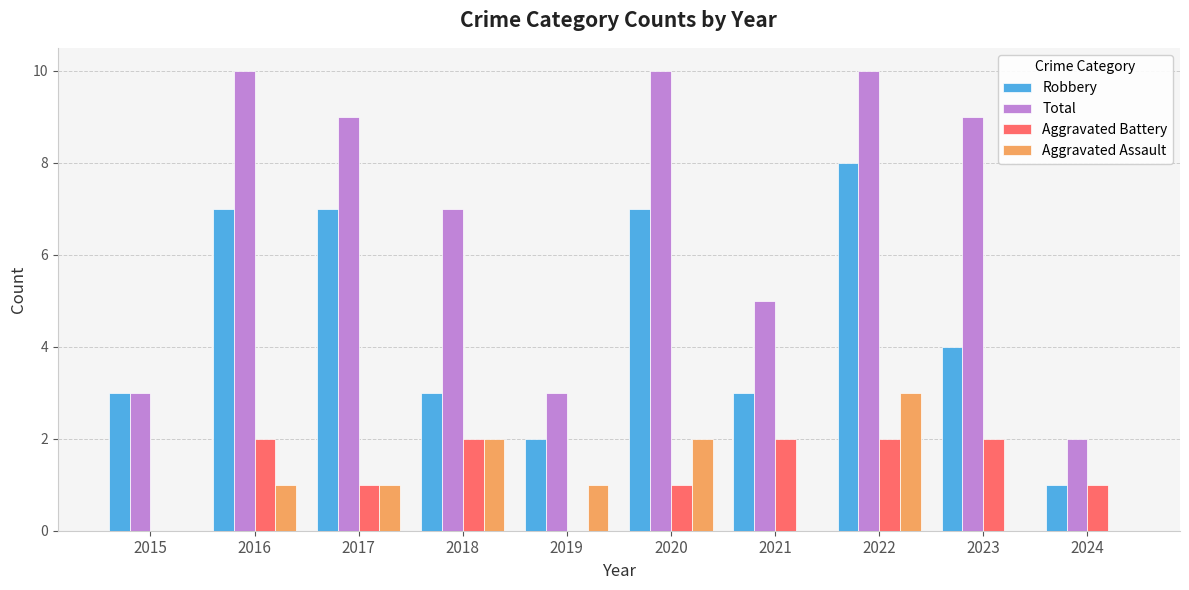

How many groups of bars are there?

10